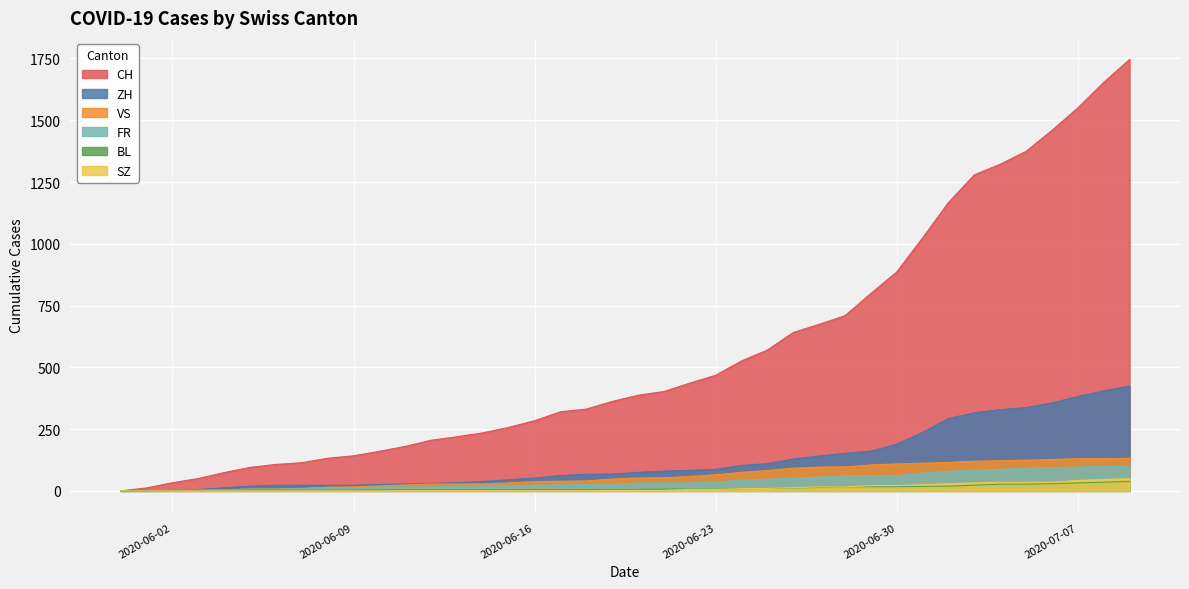

What is the sum of all SZ values?

460